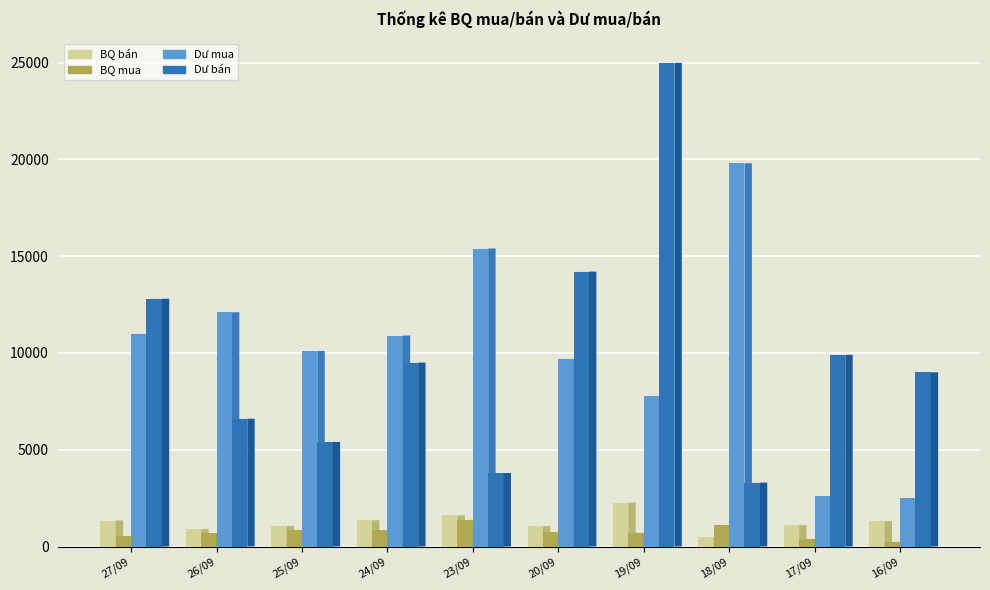

What is the label of the 5th bar from the left?

23/09